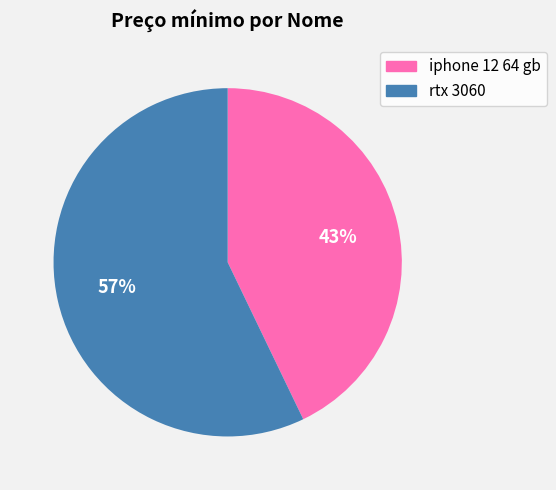

Which slice is the largest?

rtx 3060